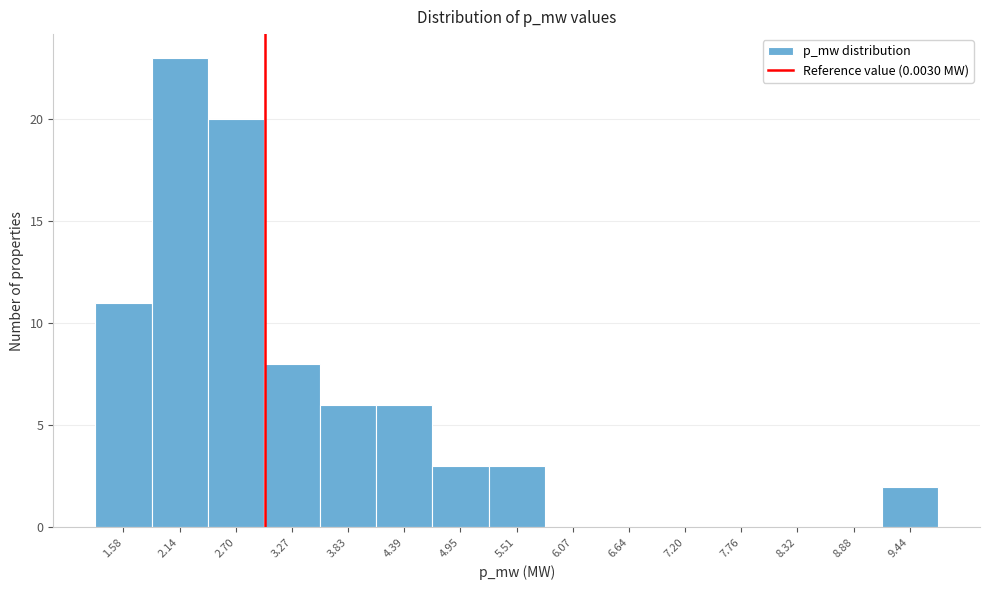

Reading left to right, transcribe all the data shown in this chart.

1.58=11	2.14=23	2.70=20	3.27=8	3.83=6	4.39=6	4.95=3	5.51=3	6.07=0	6.64=0	7.20=0	7.76=0	8.32=0	8.88=0	9.44=2